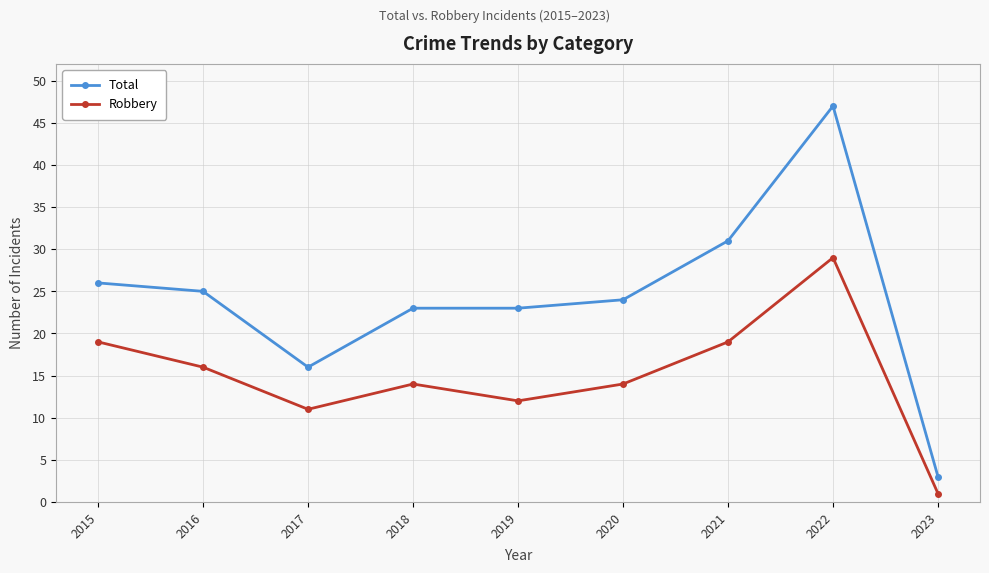

Which series has the largest range (max minus min)?

Total